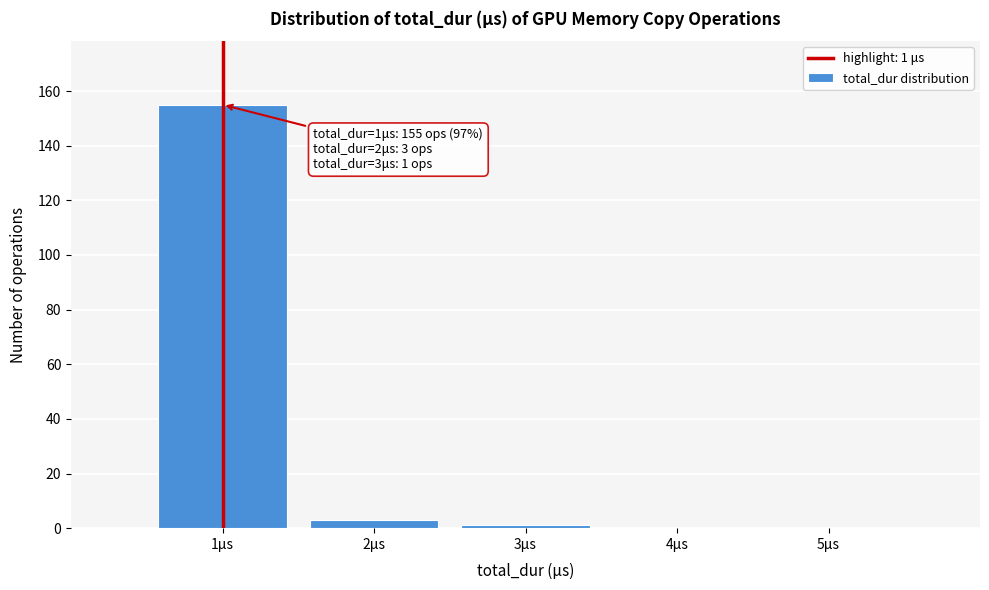

Over which range of the x-axis is the bar tallest?

0.5 to 1.5